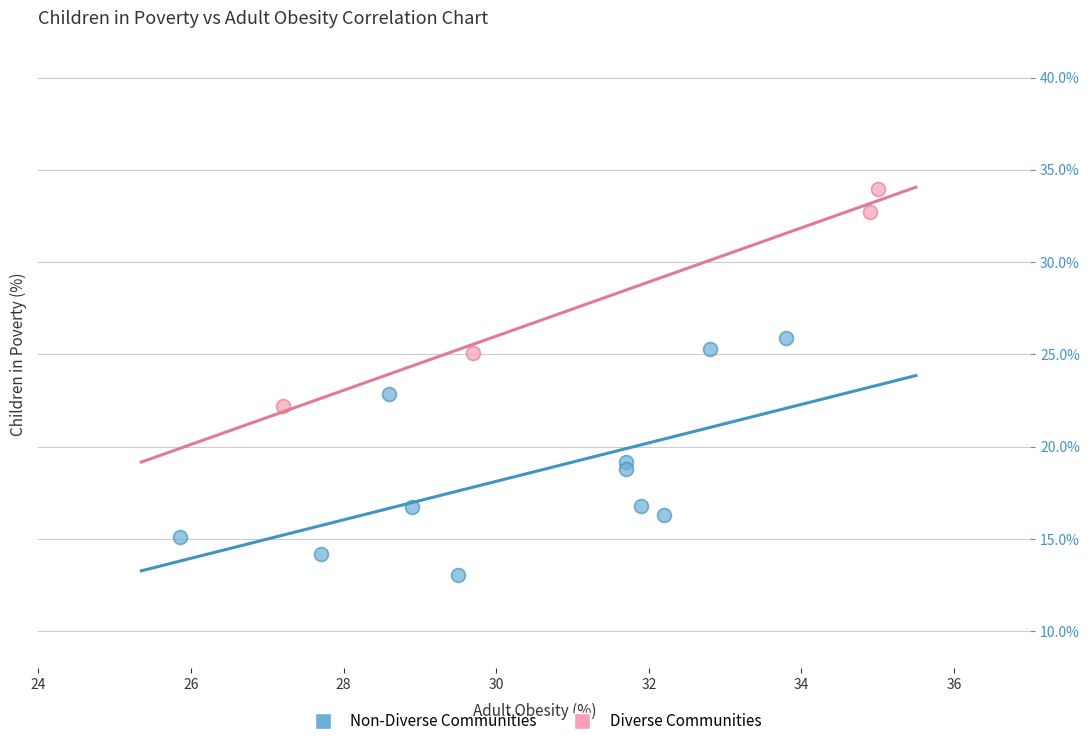

What are all the series names shown in the legend?

Non-Diverse Communities, Diverse Communities